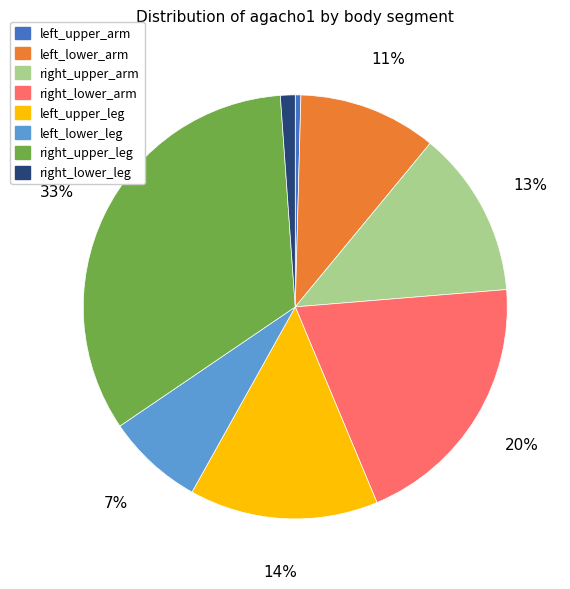

How many segments does this pie chart have?

8